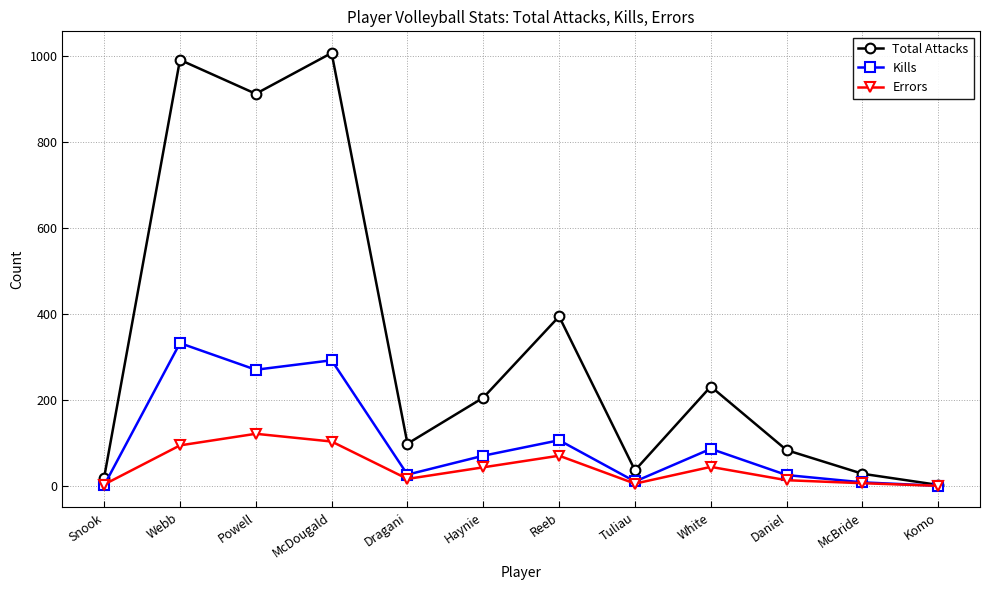

True or false: Total Attacks has a value of 231 at White.

True